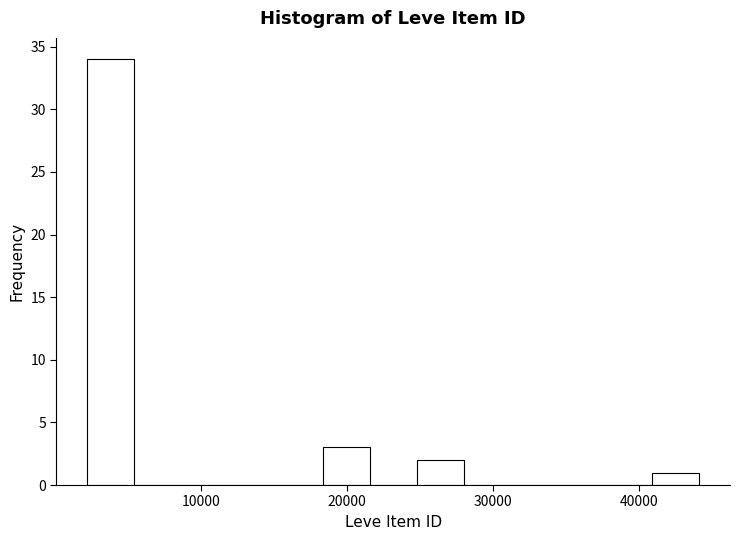

Read against the x-axis, roughly where is the centre of the tallest bar?

4000